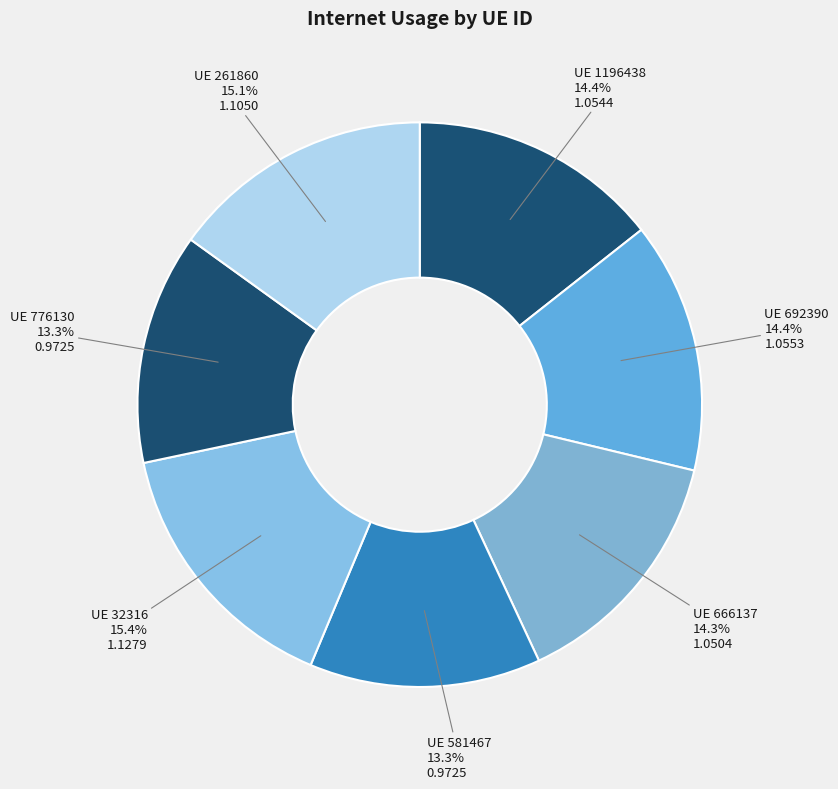

Which category has the biggest portion of the pie?

32316